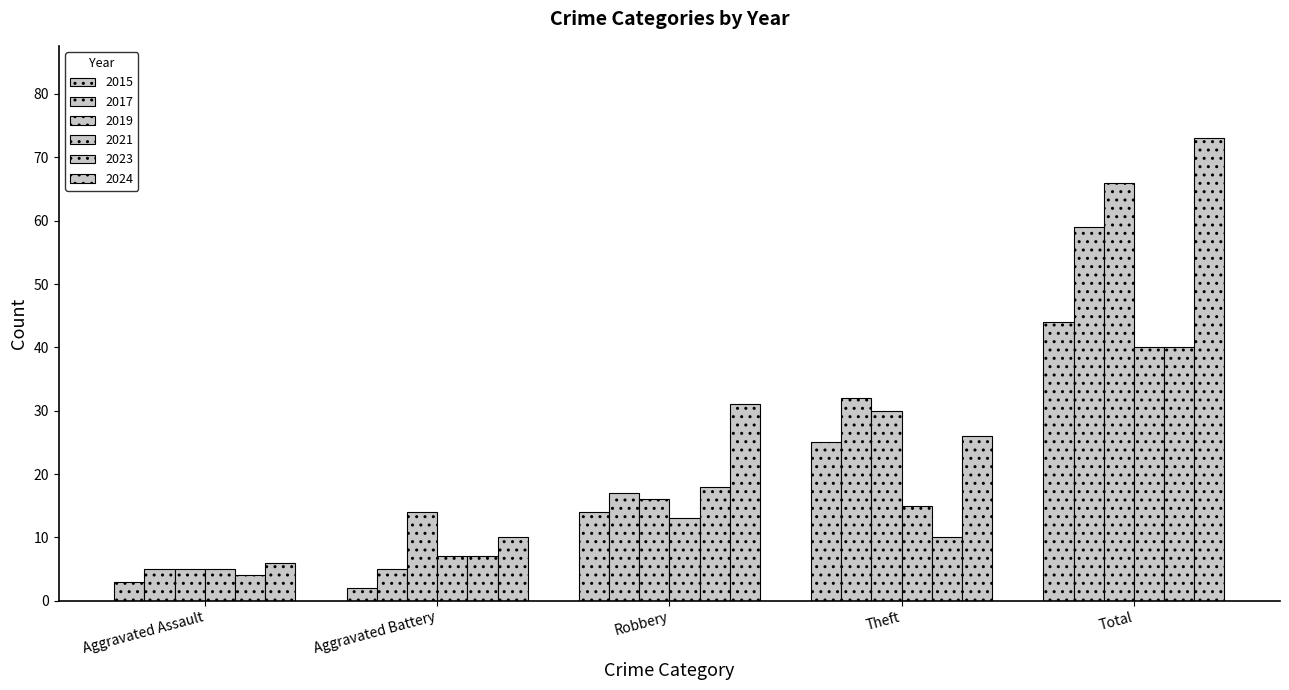

Which category has the lowest value across all series?

Aggravated Battery